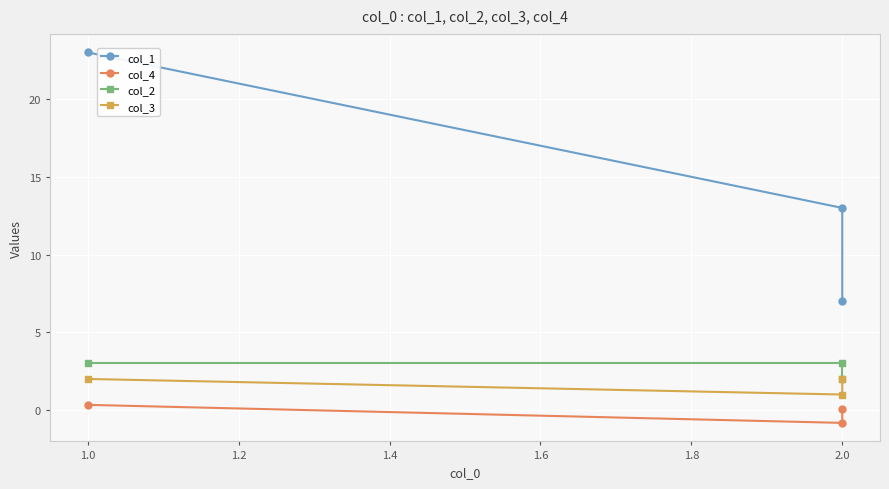

Which has a higher value, 2.0 or 2.0?

2.0